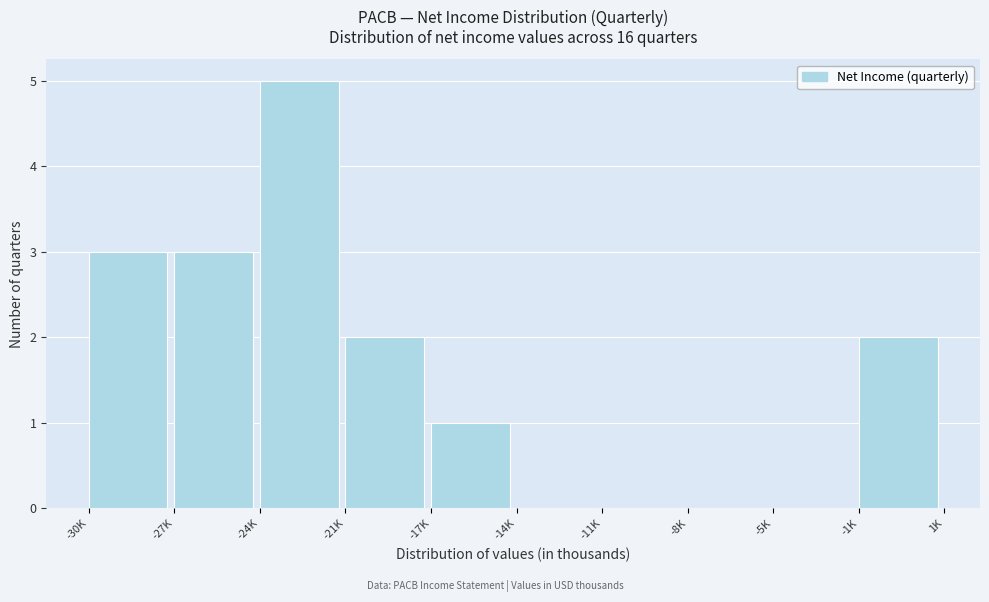

Reading right to left, list all the values displayed in this chart.

-1K=2	-5K=0	-8K=0	-11K=0	-14K=0	-17K=1	-21K=2	-24K=5	-27K=3	-30K=3